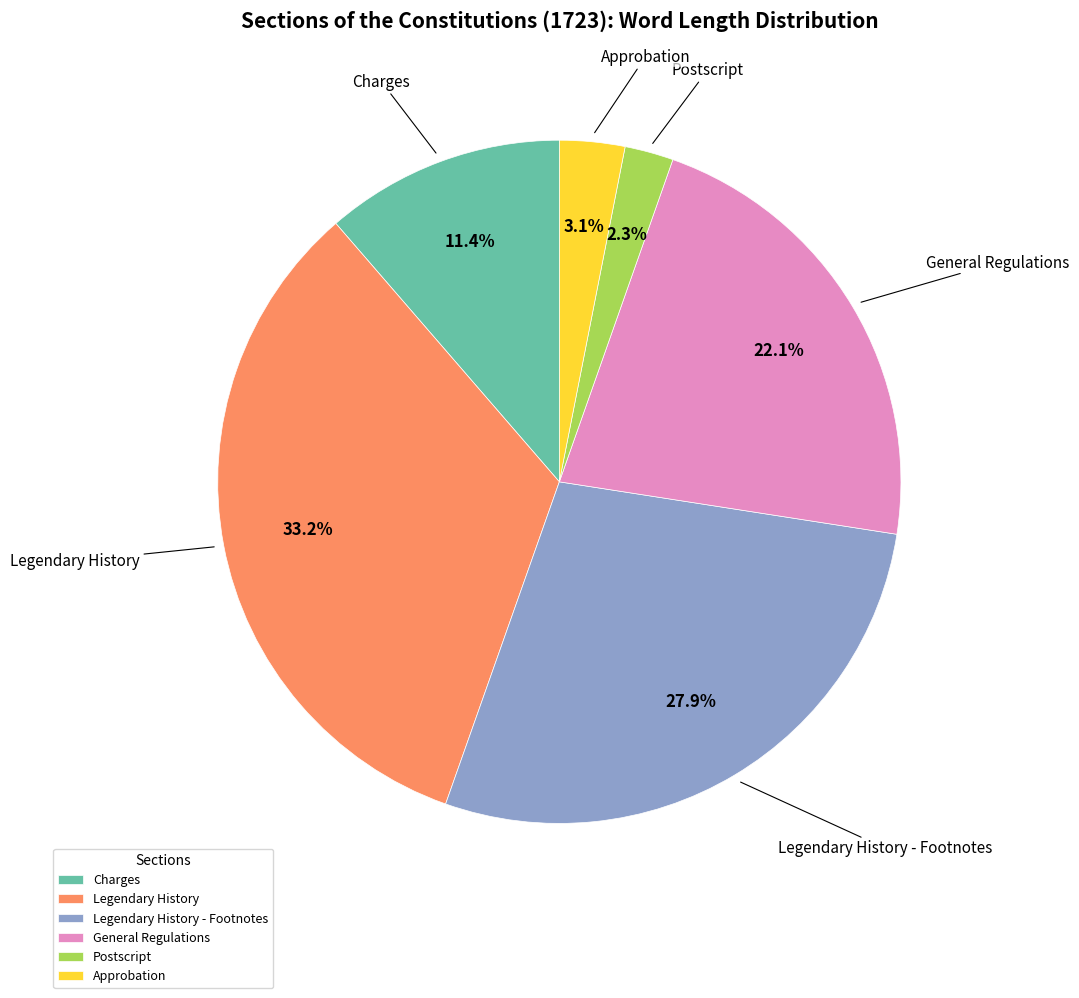

What percentage is the Legendary History - Footnotes slice, to the nearest percent?

28%